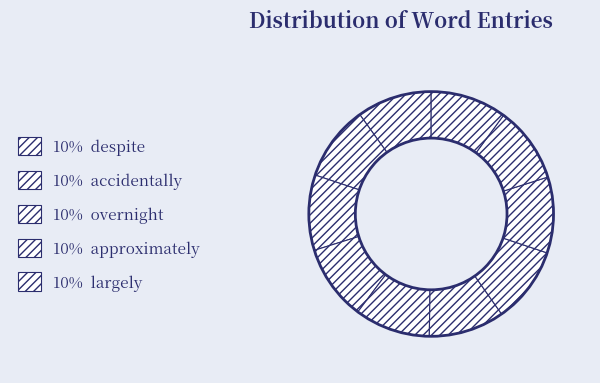

Count the number of slices in the pie.

10